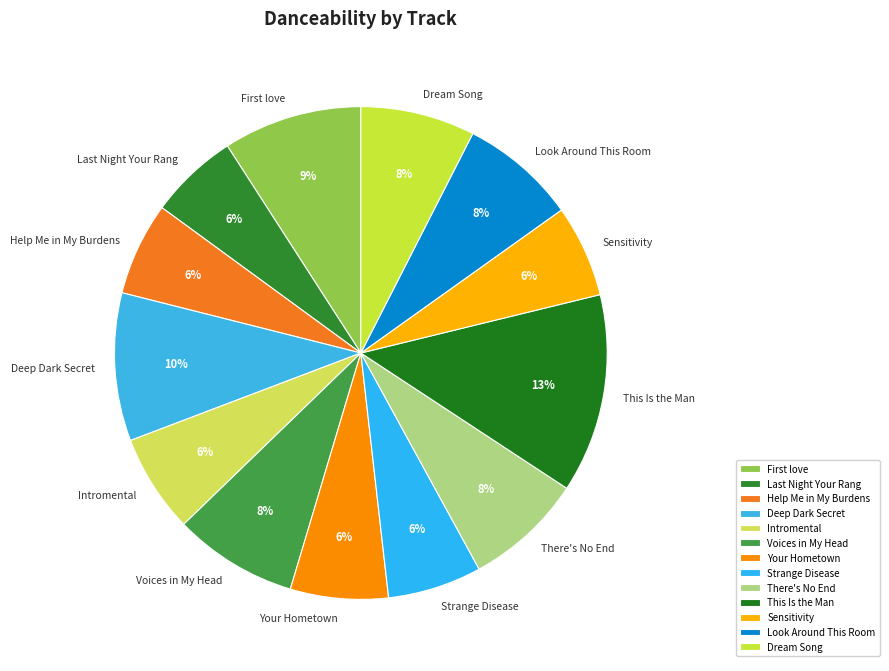

To the nearest percent, what is the combined percentage of Deep Dark Secret and Sensitivity?

16%